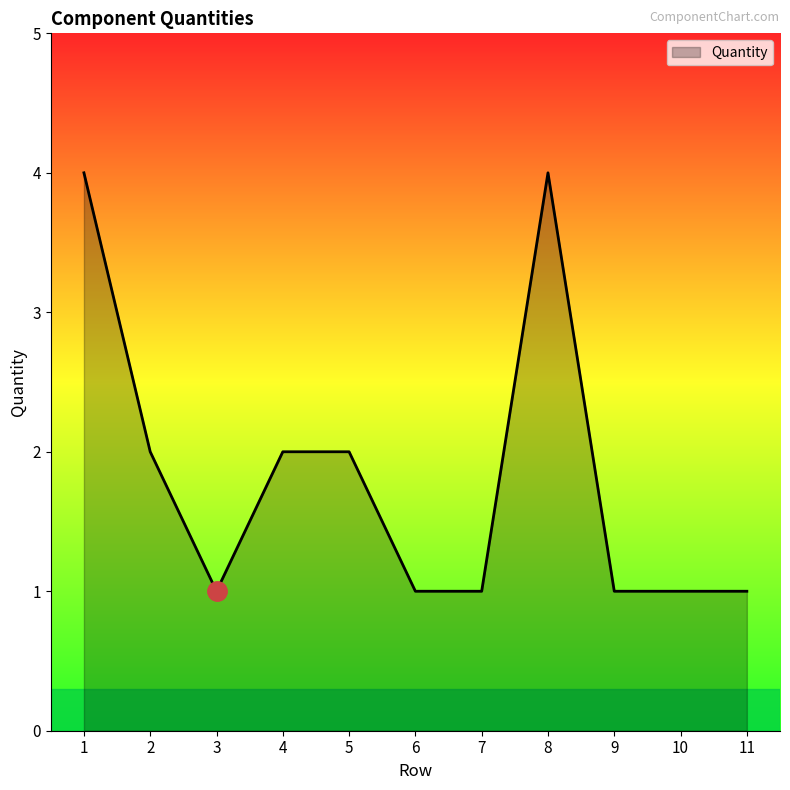

What is the change in value from 4 to 8?

+2